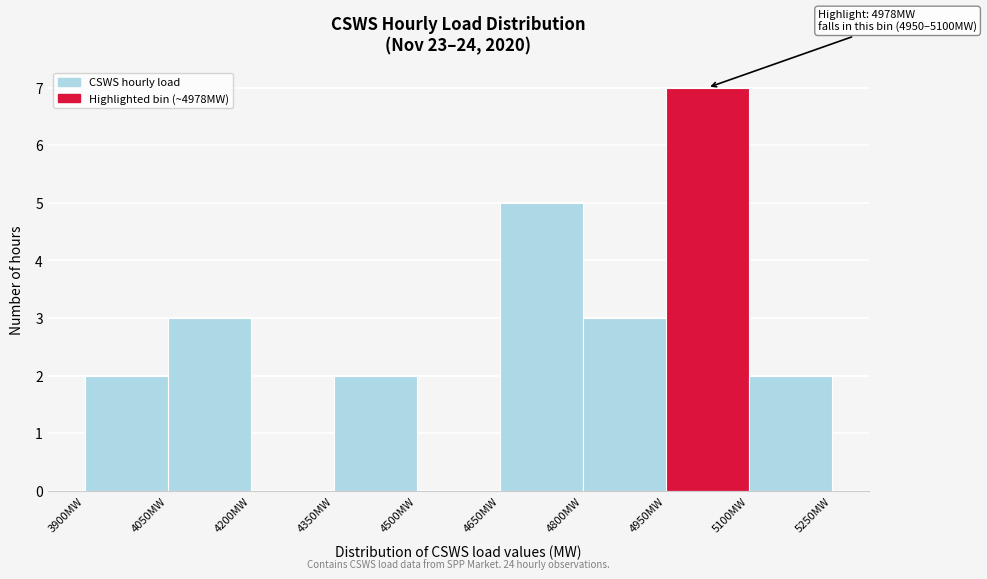

Which range on the x-axis has the tallest bar?

4950 to 5100